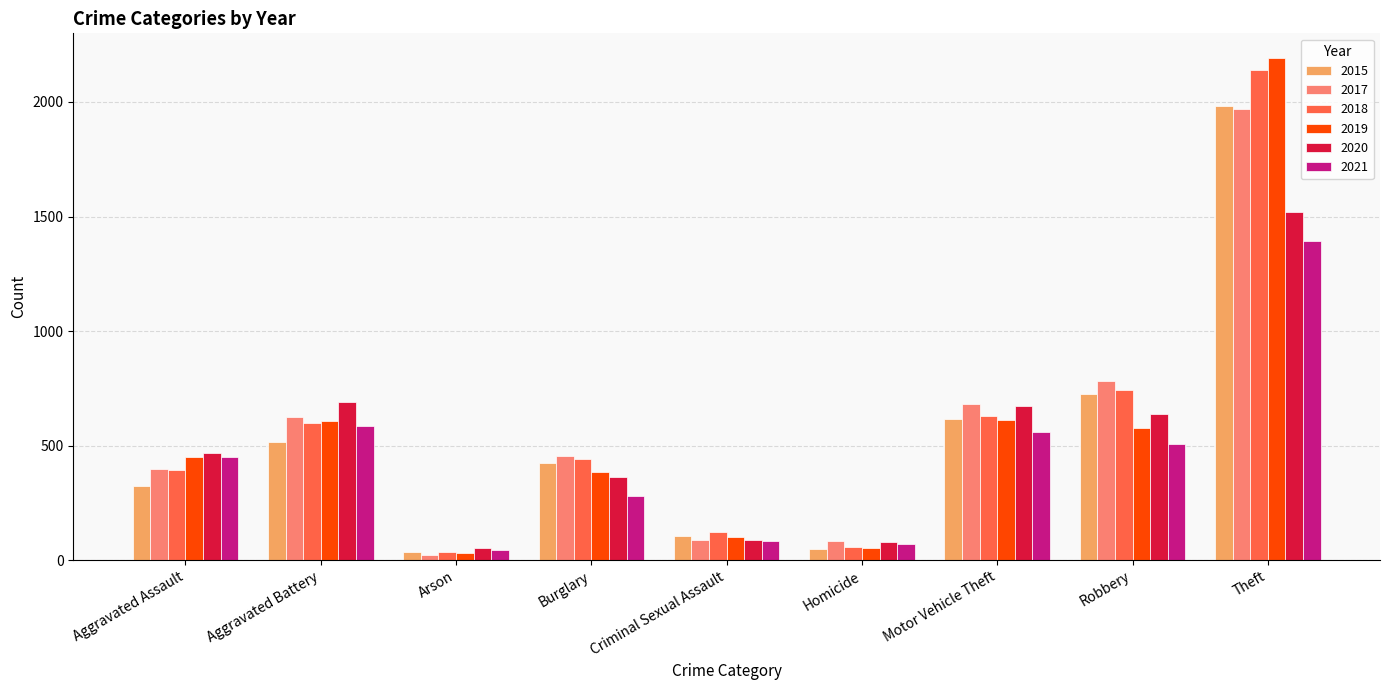

At which label does 2018 first exceed 443?

Aggravated Battery